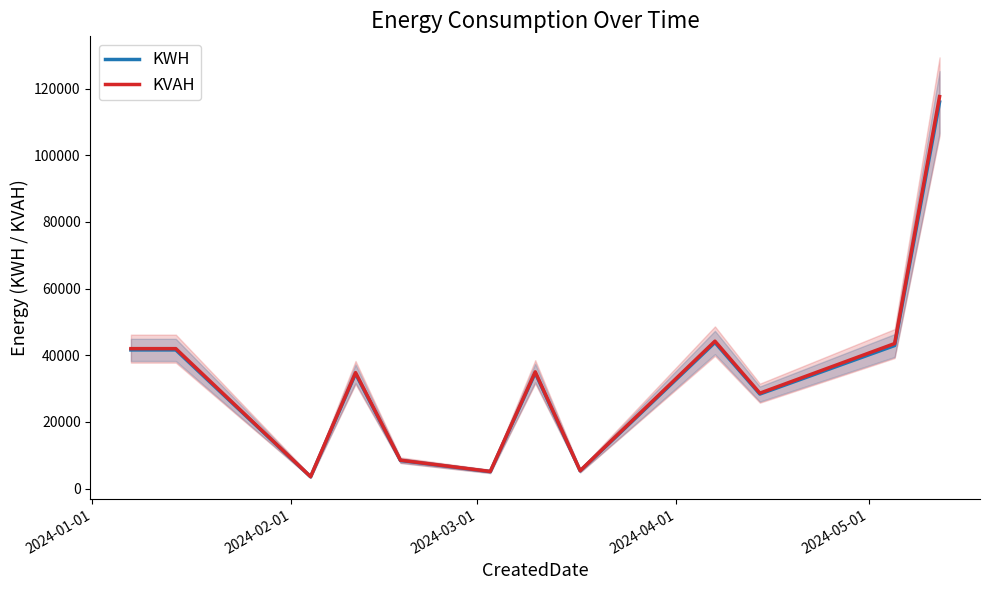

Which series has the largest range (max minus min)?

KVAH